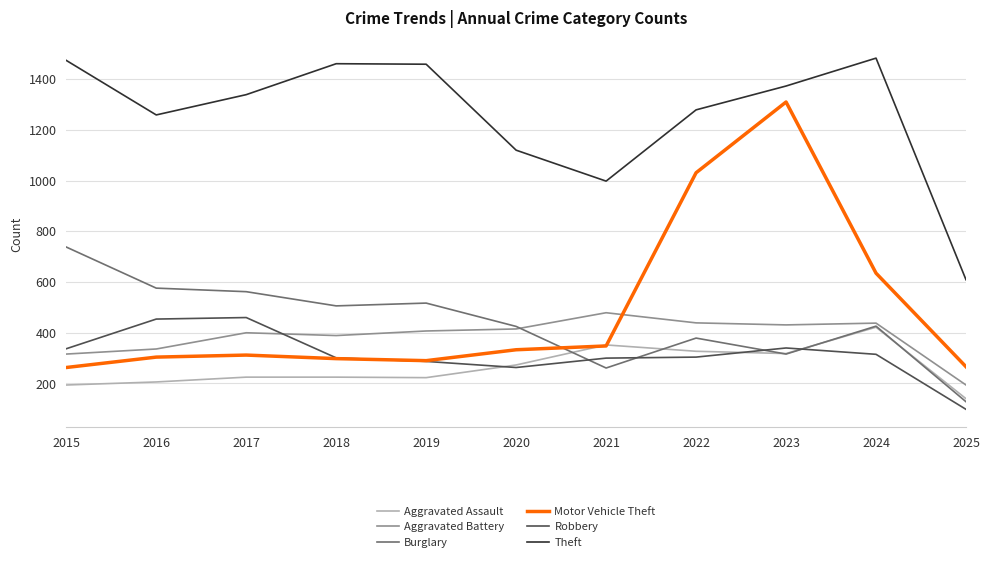

Is it true that Aggravated Battery equals 431 at 2023?

True